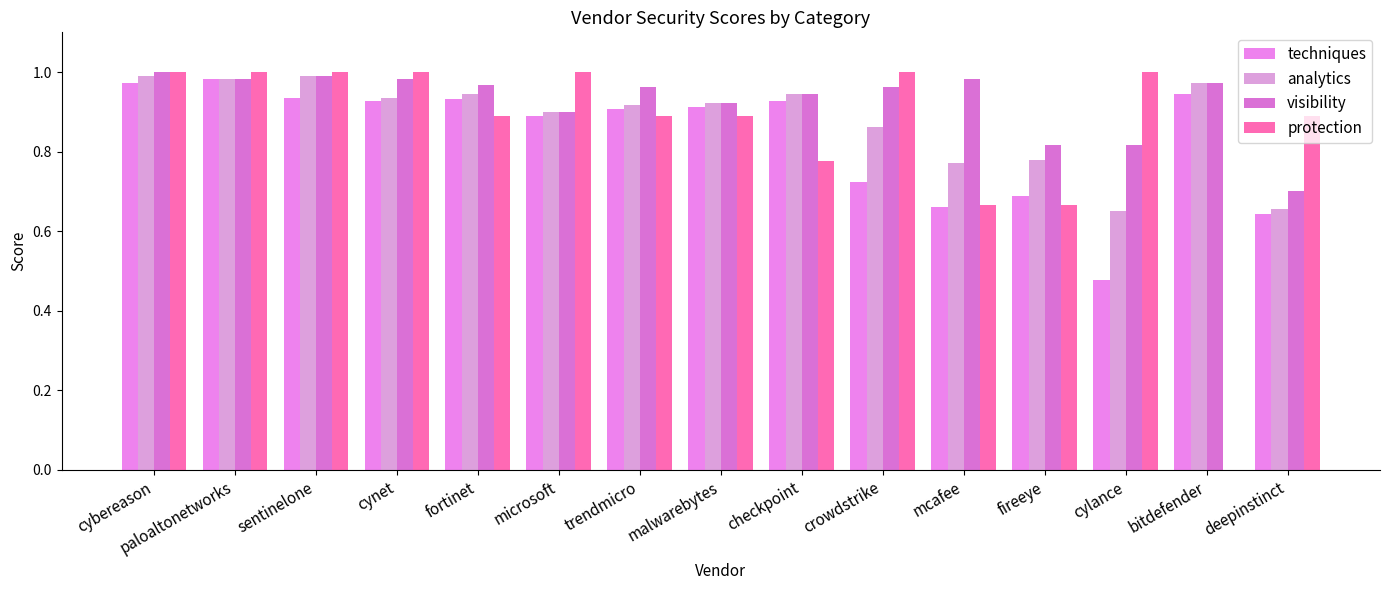

Are the bars grouped side by side (vs. stacked)?

Yes